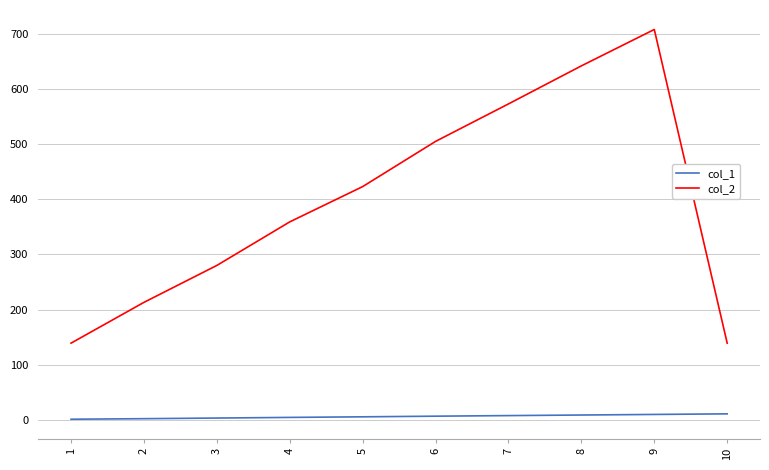

What is the sum of the col_2 values at 9 and 8?

1350.0